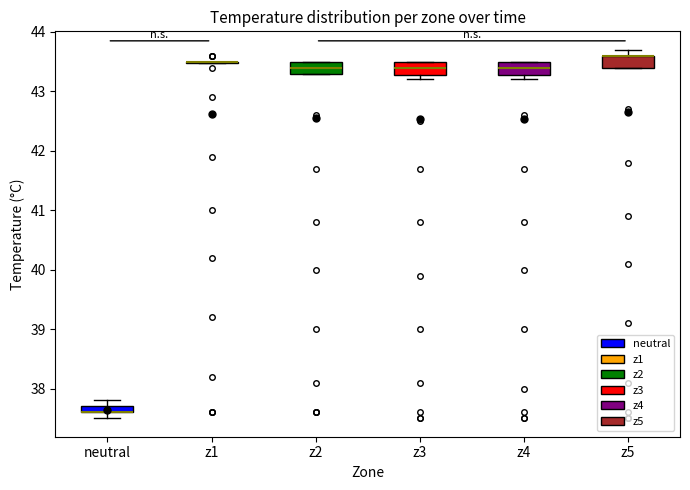

Where is the upper edge of the box for z4 on the y-axis? The values are not printed on the chart, so give them approximately, as read against the axis.

43.5